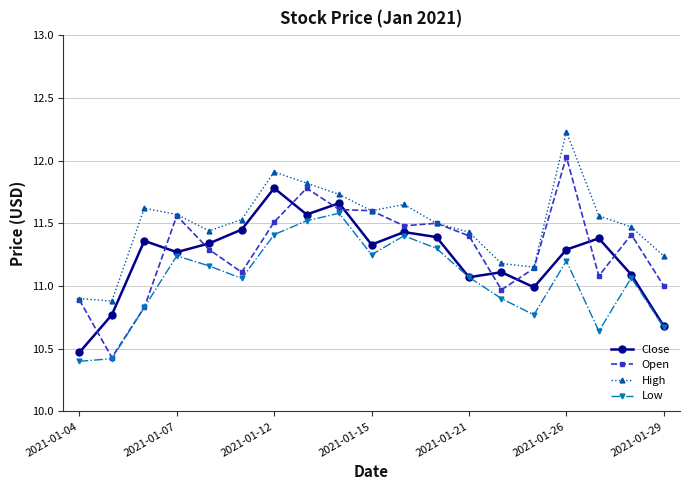

What is the minimum value shown in the chart?

10.4